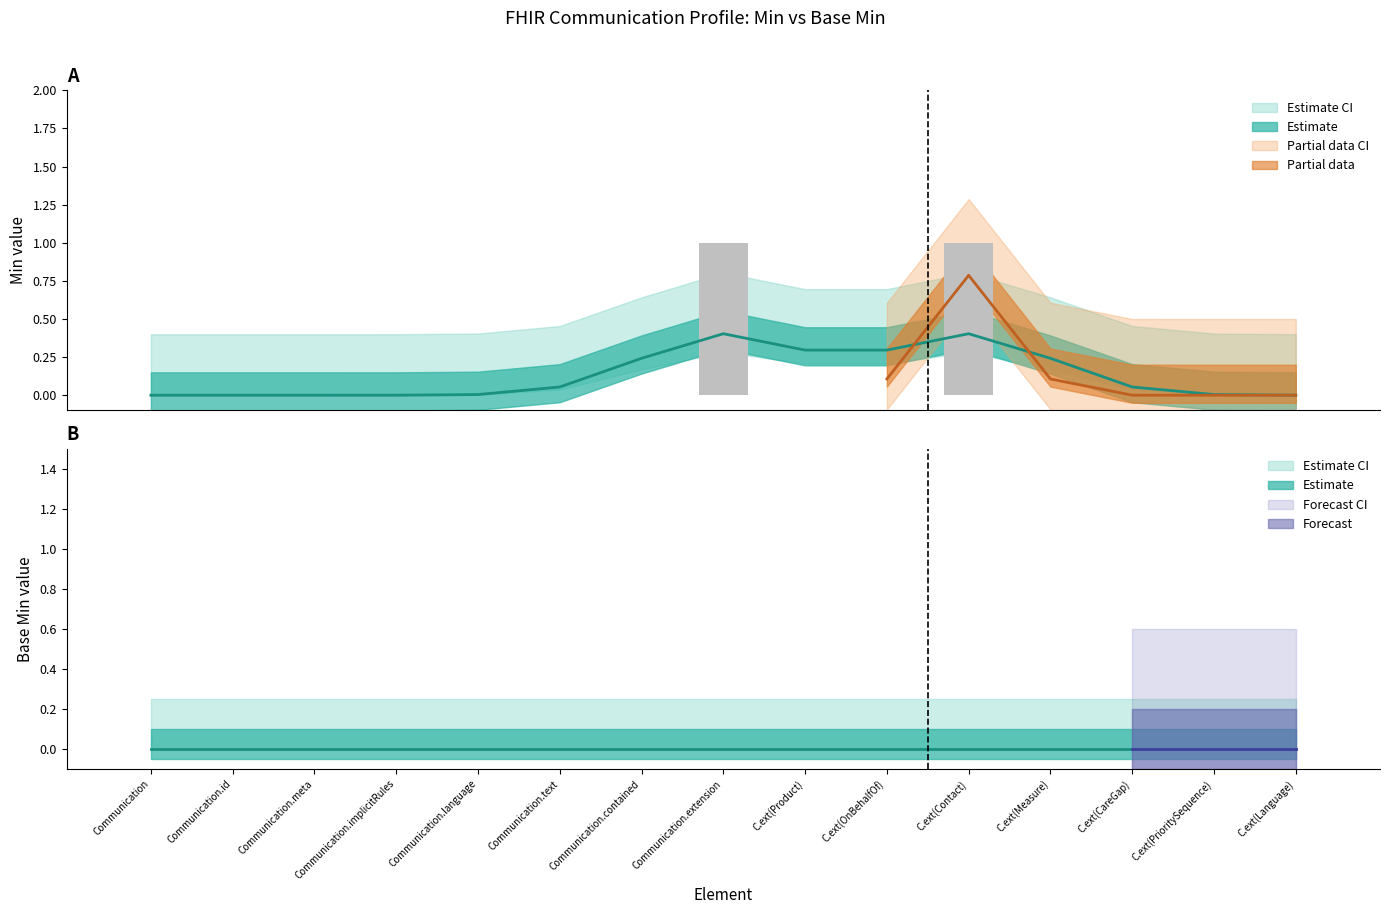

Count the values in the range 0 to 1.

15